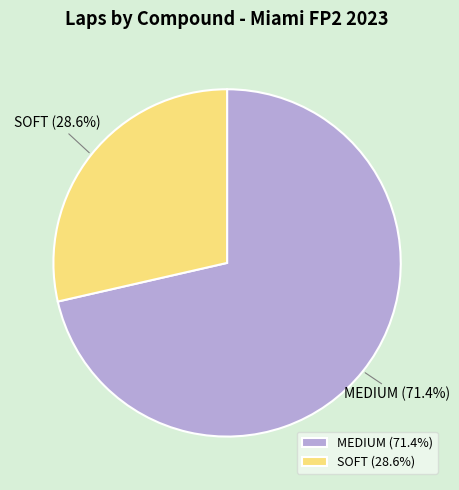

To the nearest percent, what portion does MEDIUM represent?

71%